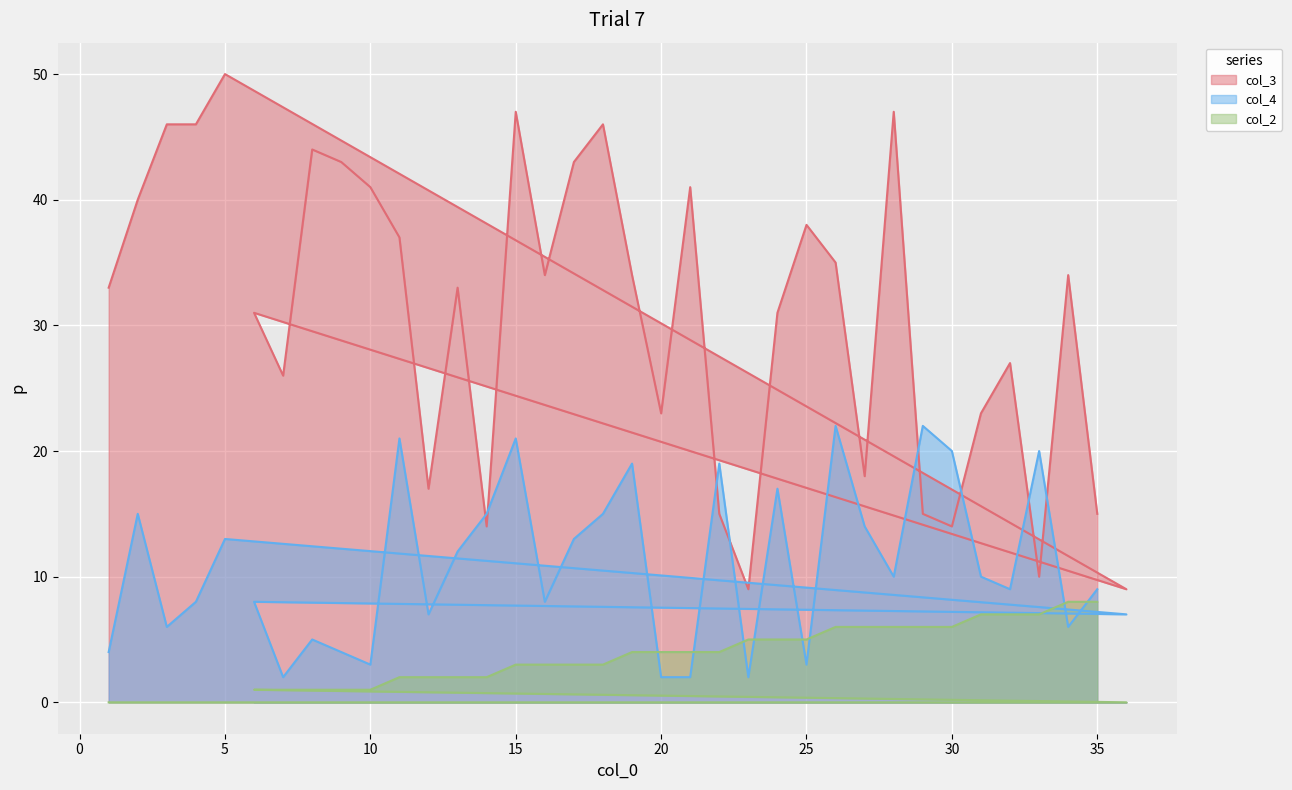

How many data points does each series have?

36